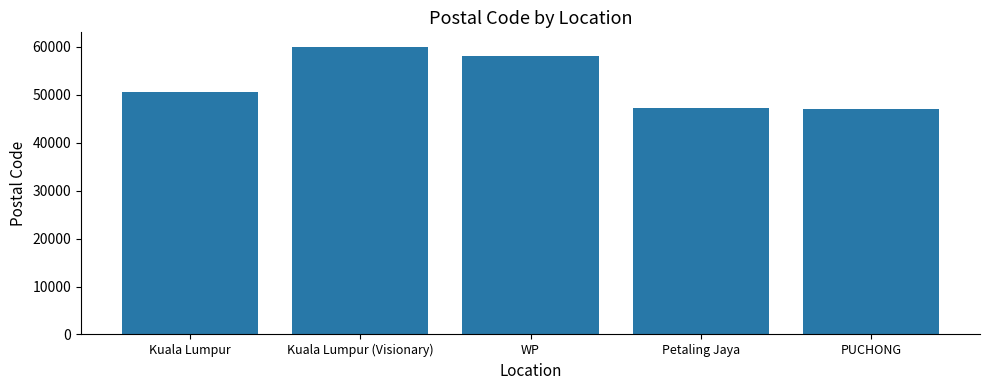

Approximately how many times larger is the value at WP compared to Kuala Lumpur (Visionary)?

1.0